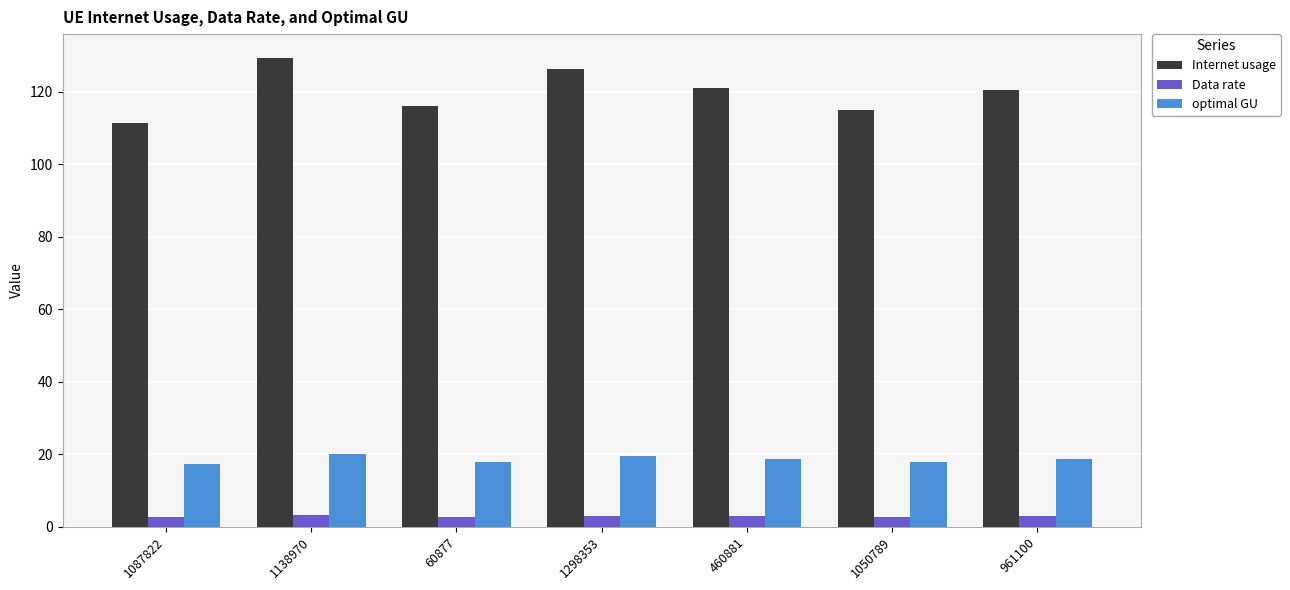

Count the number of data series in this chart.

3